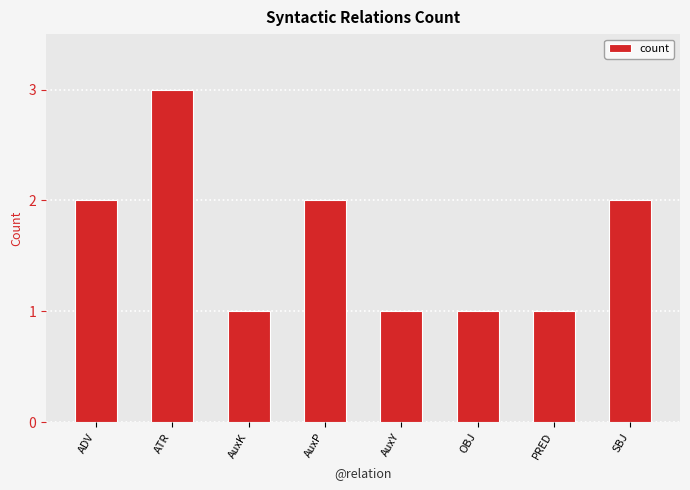

The chart shows a value of 1 at OBJ. True or false?

True